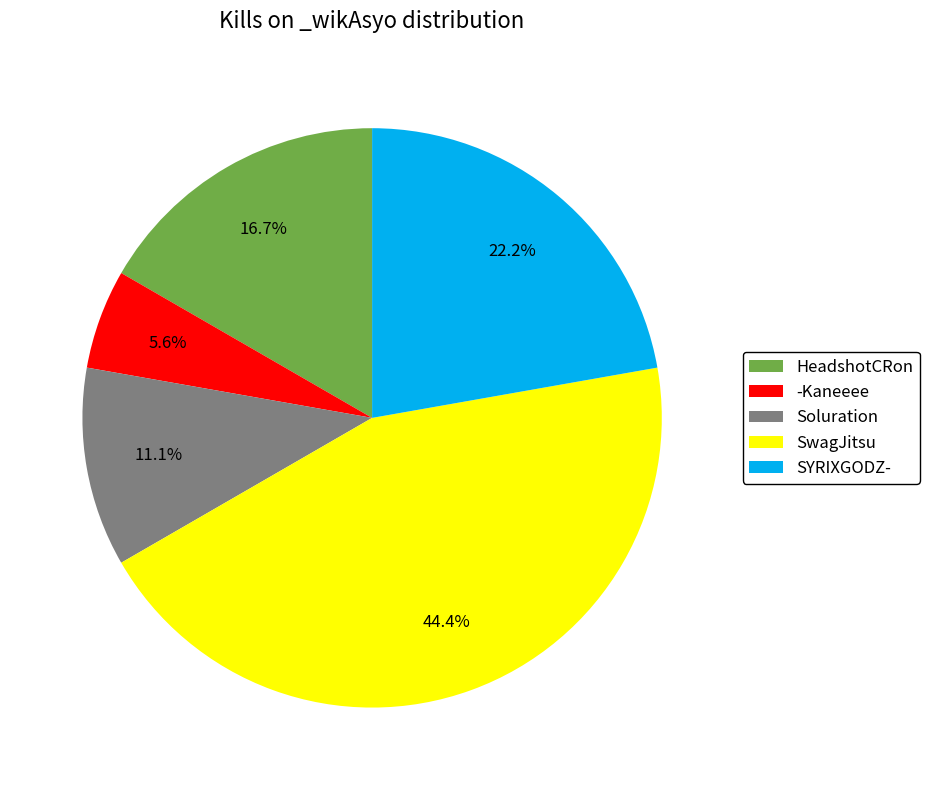

What portion of the pie excludes HeadshotCRon?

83.3%